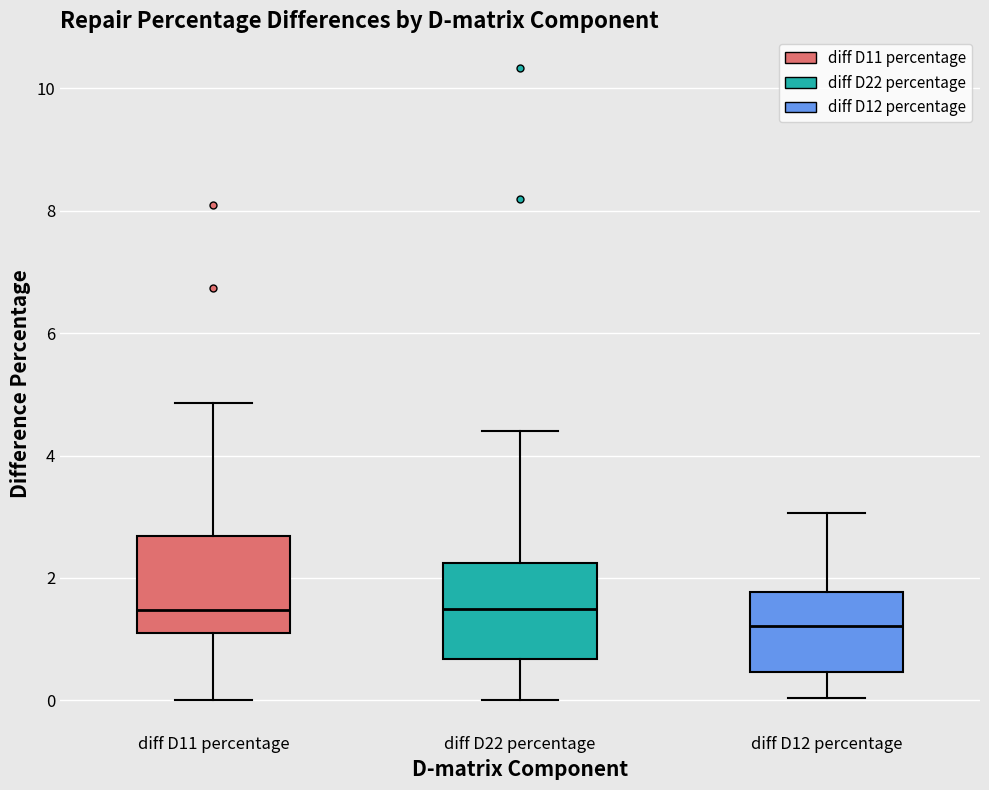

Where is the lower edge of the box for diff D11 percentage on the y-axis? The values are not printed on the chart, so give them approximately, as read against the axis.

1.0